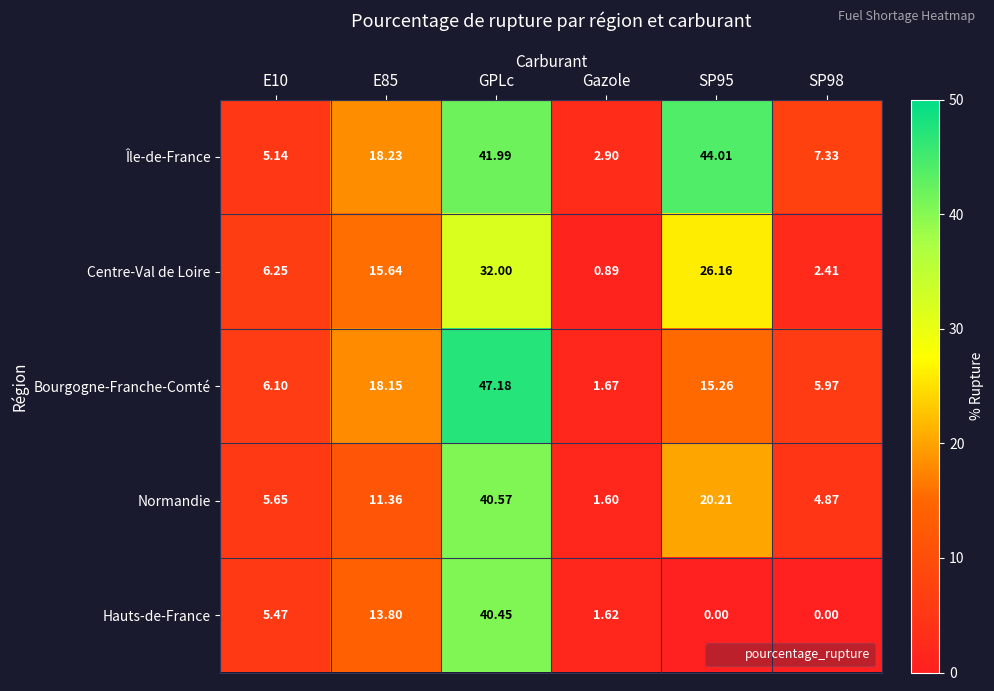

At how many categories does at least one series exceed 36?

2